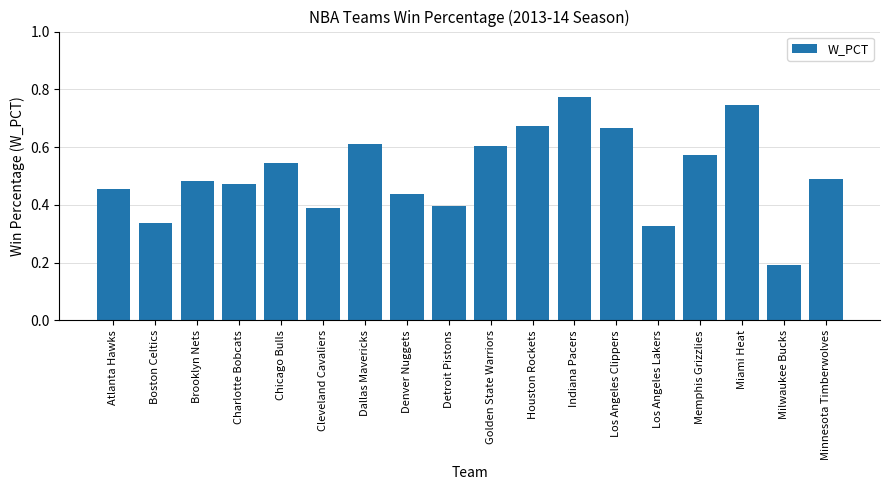

At which label is the value closest to 0?

Milwaukee Bucks